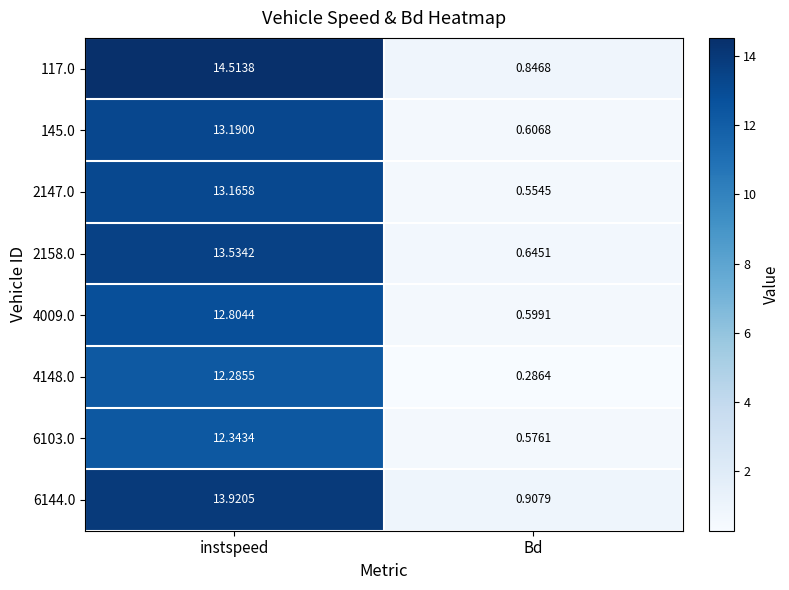

At how many categories does at least one series exceed 6?

1